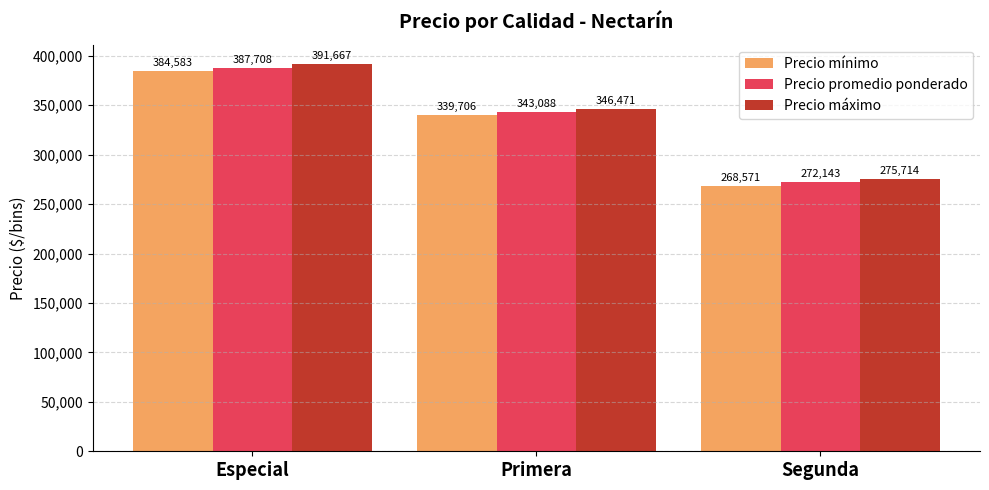

Is it true that Precio promedio ponderado equals 272143 at Segunda?

True